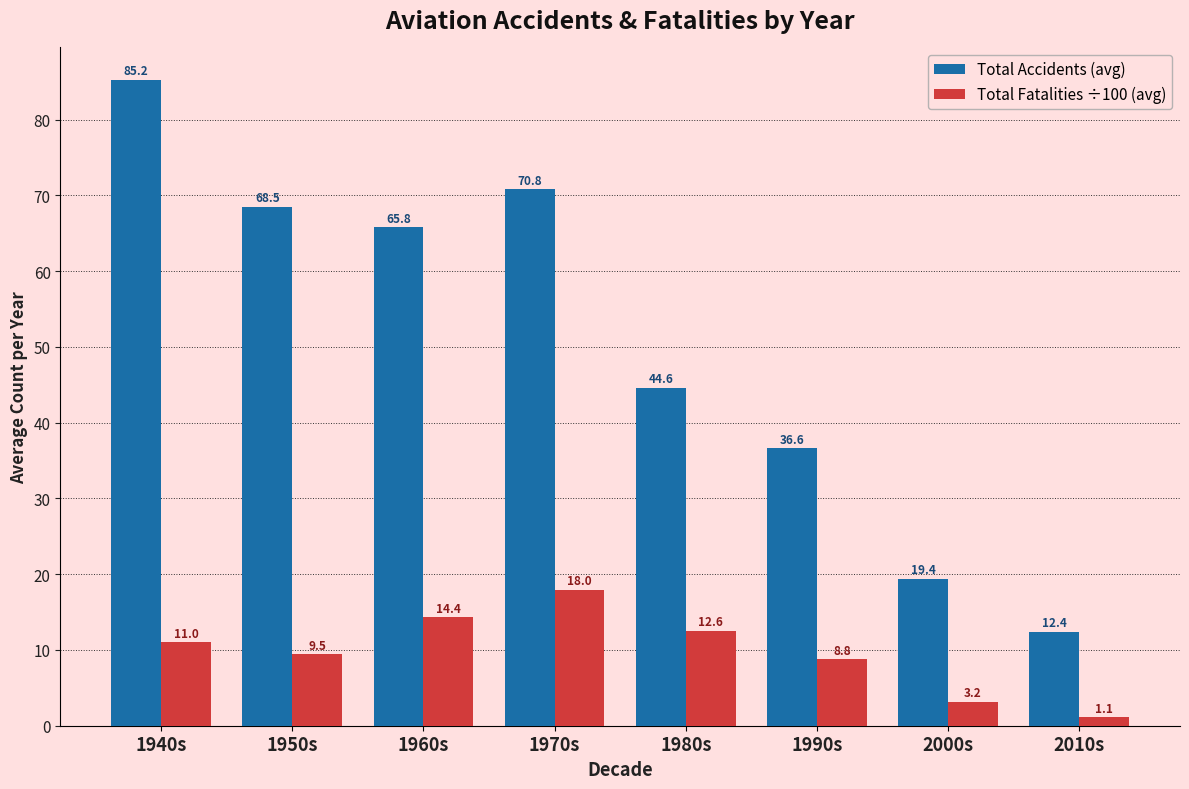

Which category has the highest value in the Total Accidents (avg) series?

1940s